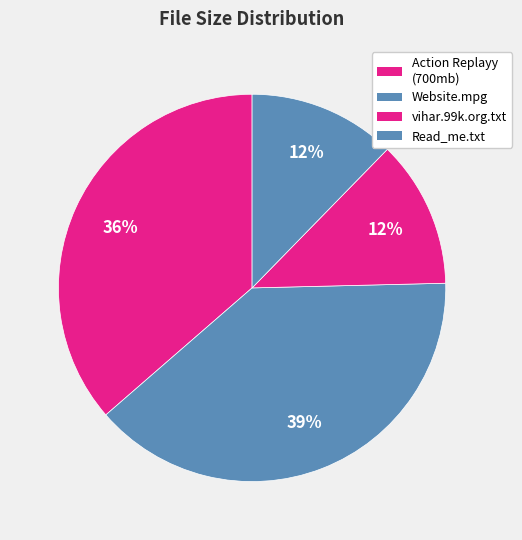

Is there any slice that represents more than half of the pie?

No